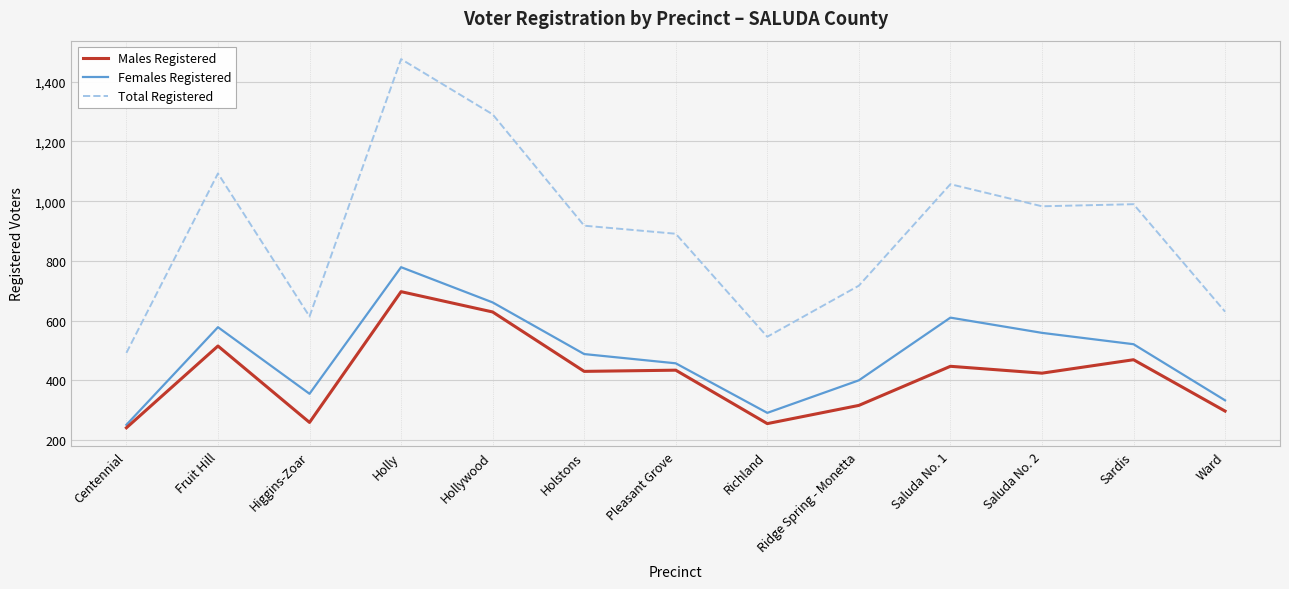

How many interior local peaks does the Females Registered series have?

3